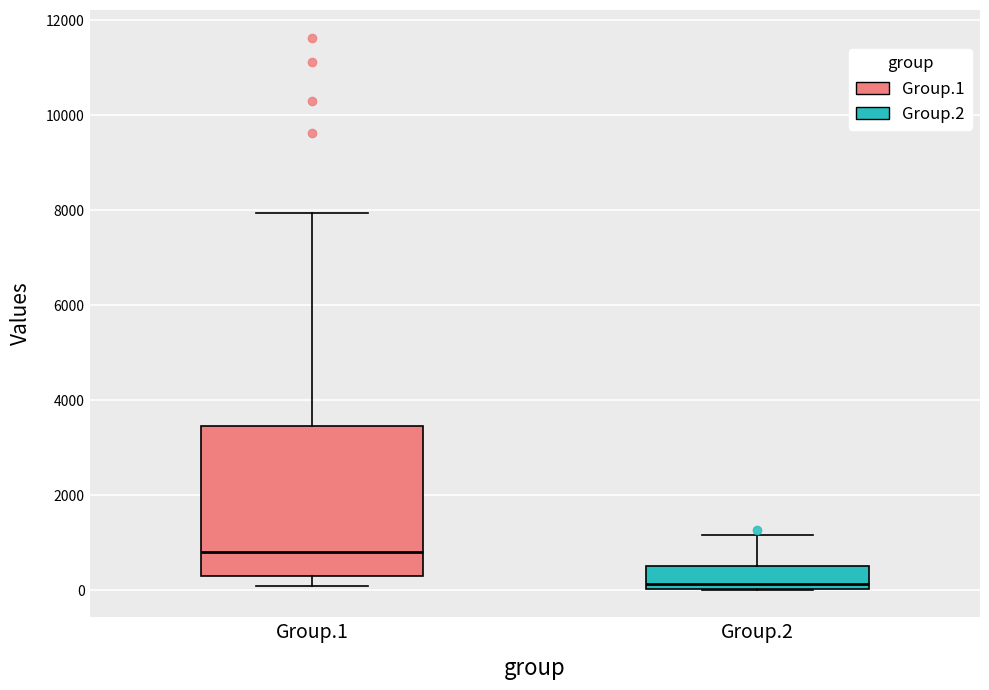

Comparing the boxes themselves (not the whiskers), which one is the tallest?

Group.1